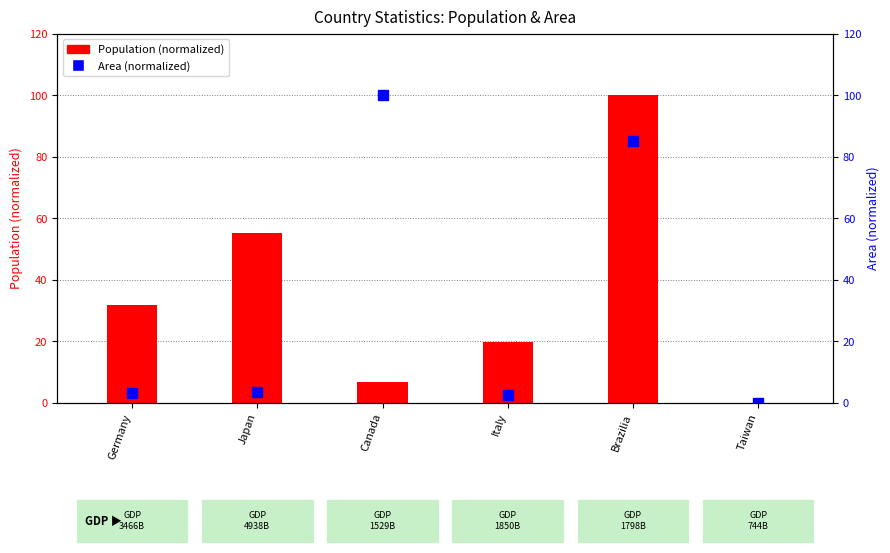

Rank the series by their average value, from highest to lowest.

Population (normalized), Area (normalized)